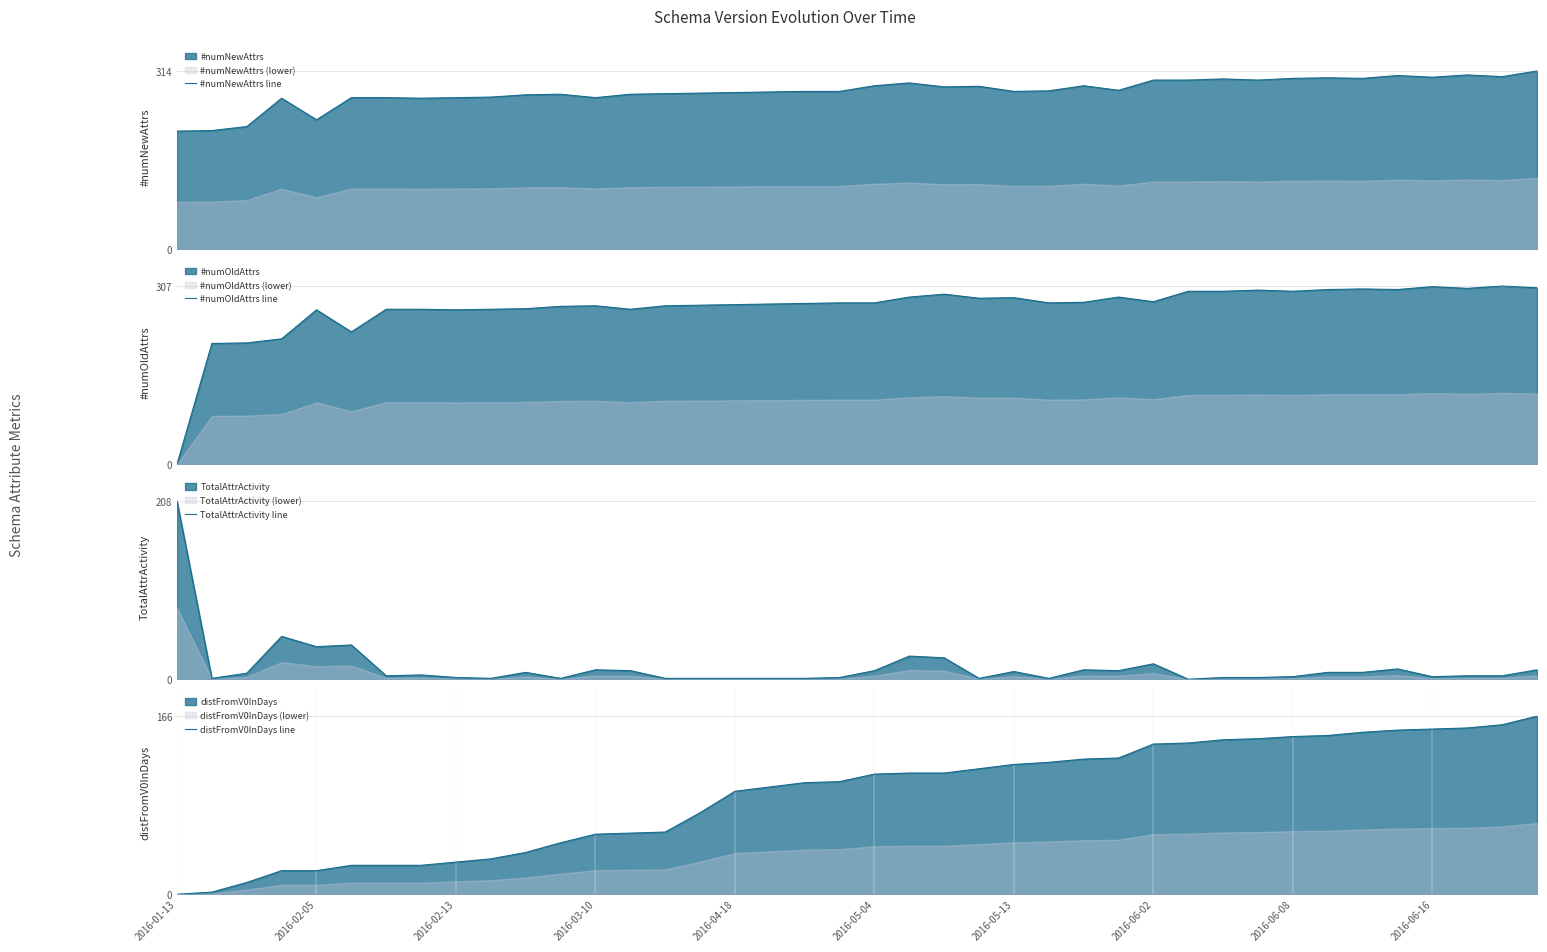

What is the maximum value for #numNewAttrs line?

314